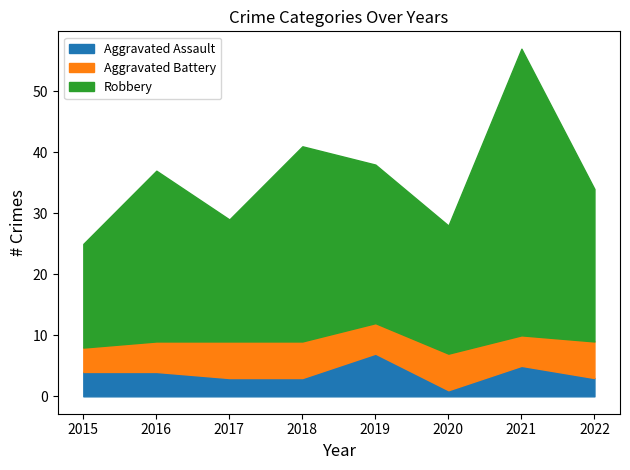

Reading left to right, what are all the values shown in this chart?

Aggravated Assault: 2015=4	2016=4	2017=3	2018=3	2019=7	2020=1	2021=5	2022=3
Aggravated Battery: 2015=4	2016=5	2017=6	2018=6	2019=5	2020=6	2021=5	2022=6
Robbery: 2015=17	2016=28	2017=20	2018=32	2019=26	2020=21	2021=47	2022=25